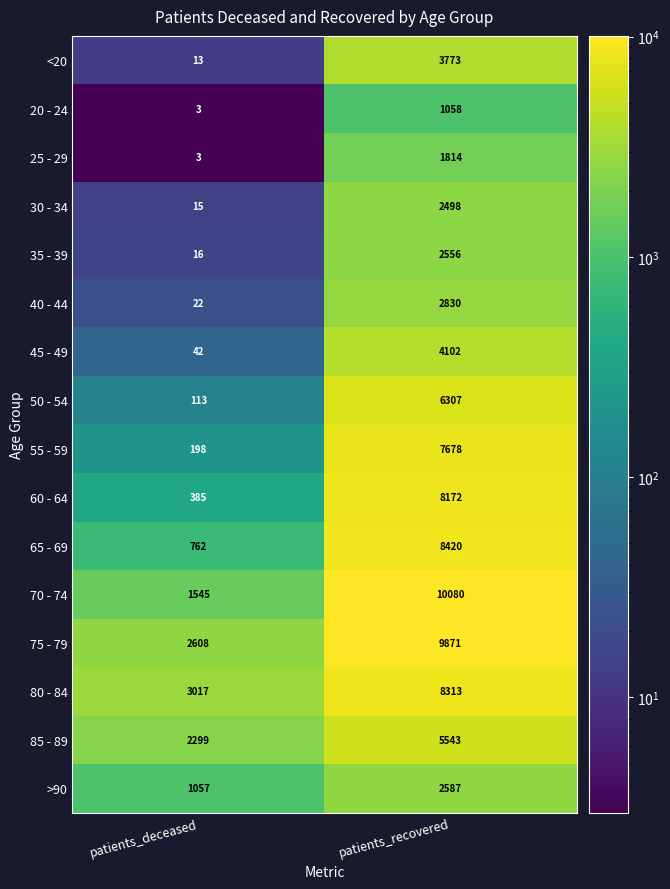

List the series in order of their peak value, highest first.

70 - 74, 75 - 79, 65 - 69, 80 - 84, 60 - 64, 55 - 59, 50 - 54, 85 - 89, 45 - 49, <20, 40 - 44, >90, 35 - 39, 30 - 34, 25 - 29, 20 - 24